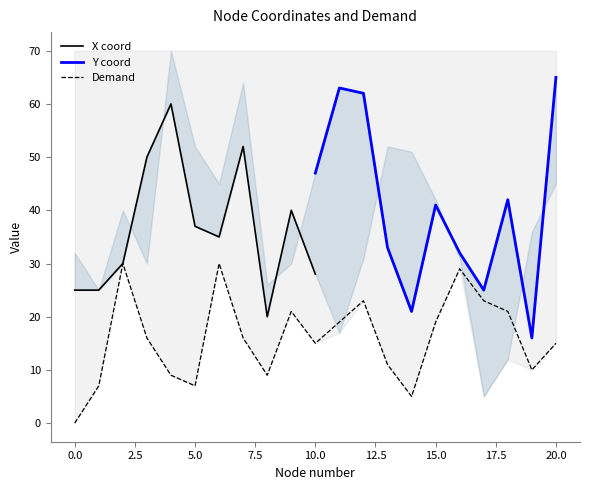

True or false: Demand has more than 2 interior local peaks.

True